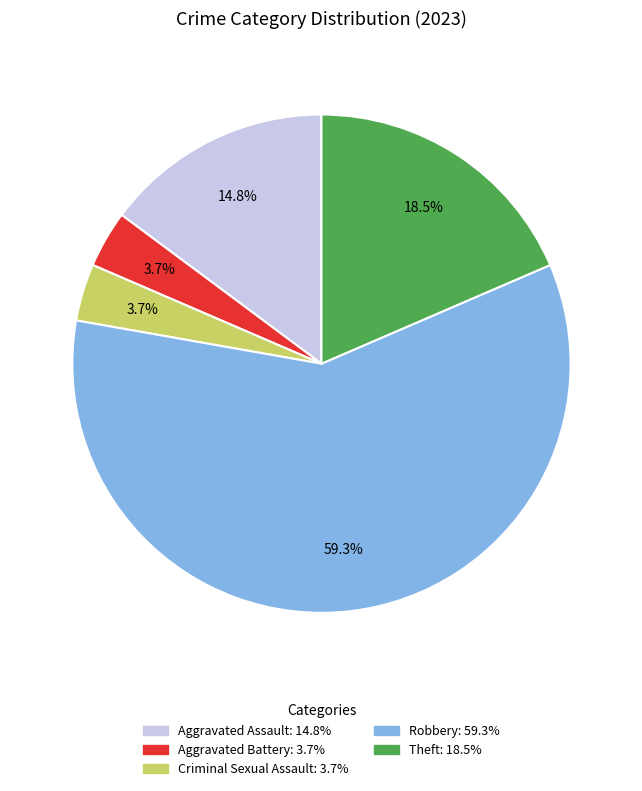

Do Theft and Robbery together represent more than half of the pie?

Yes